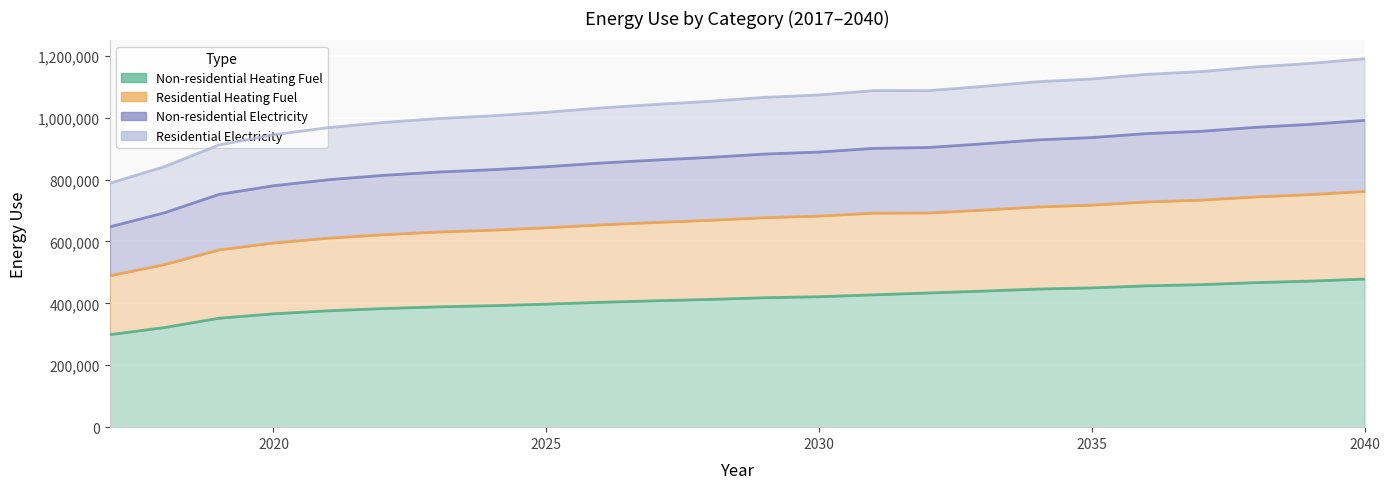

True or false: Residential Electricity and Residential Heating Fuel cross at least once.

False